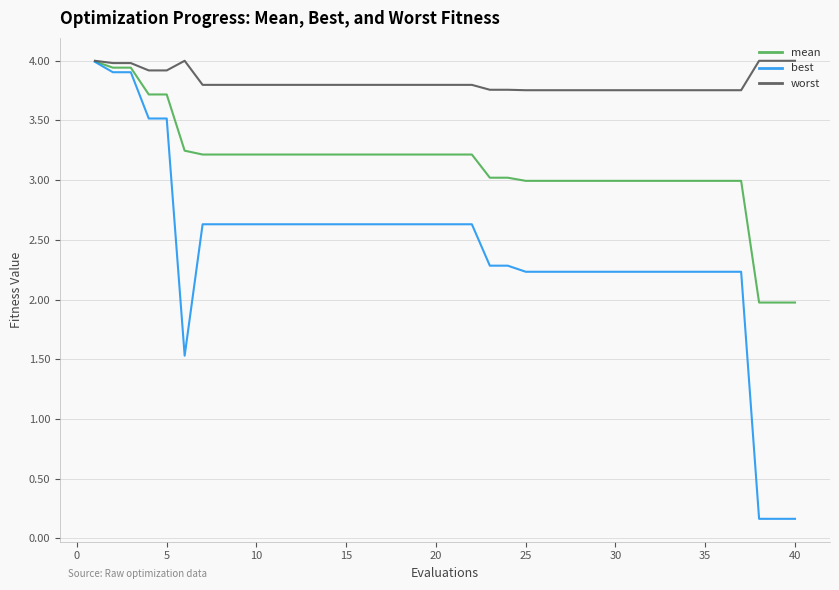

Rank the series by their average value, from lowest to highest.

best, mean, worst